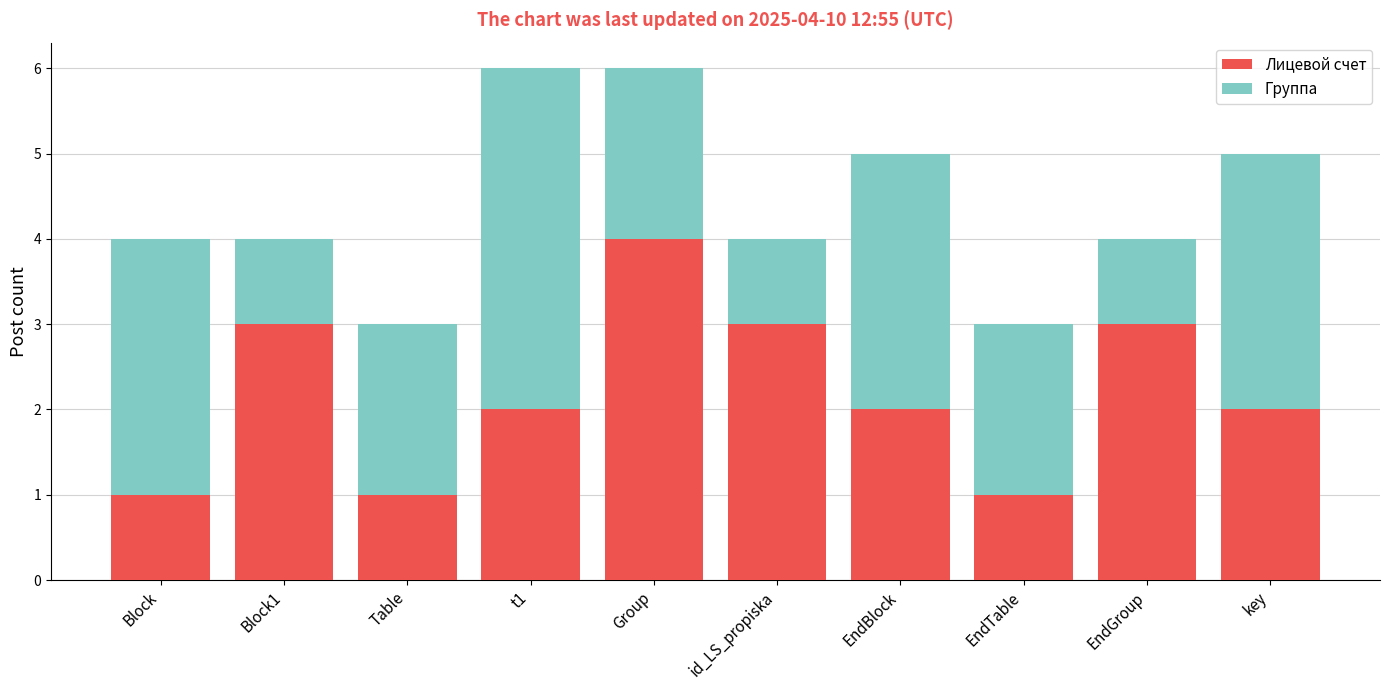

What are all the series names shown in the legend?

Лицевой счет, Группа